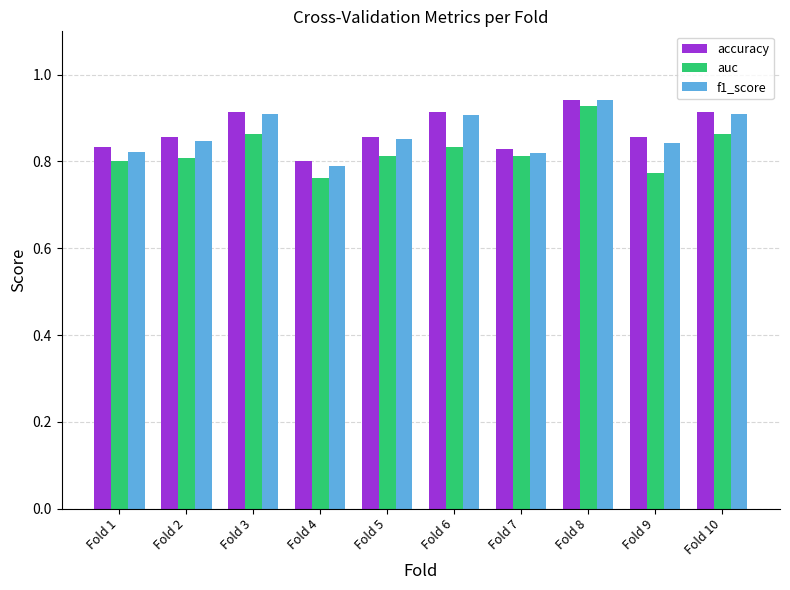

The value of auc at Fold 10 is 0.3. True or false?

False